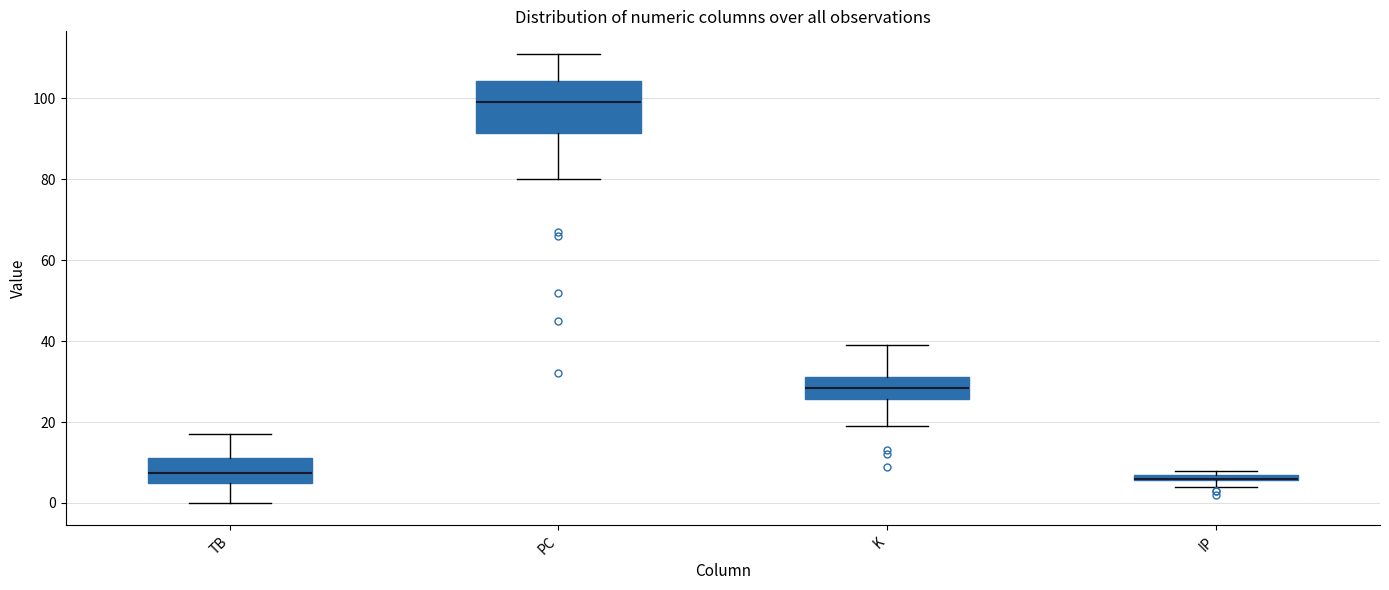

Where is the lower edge of the box for TB on the y-axis? The values are not printed on the chart, so give them approximately, as read against the axis.

6